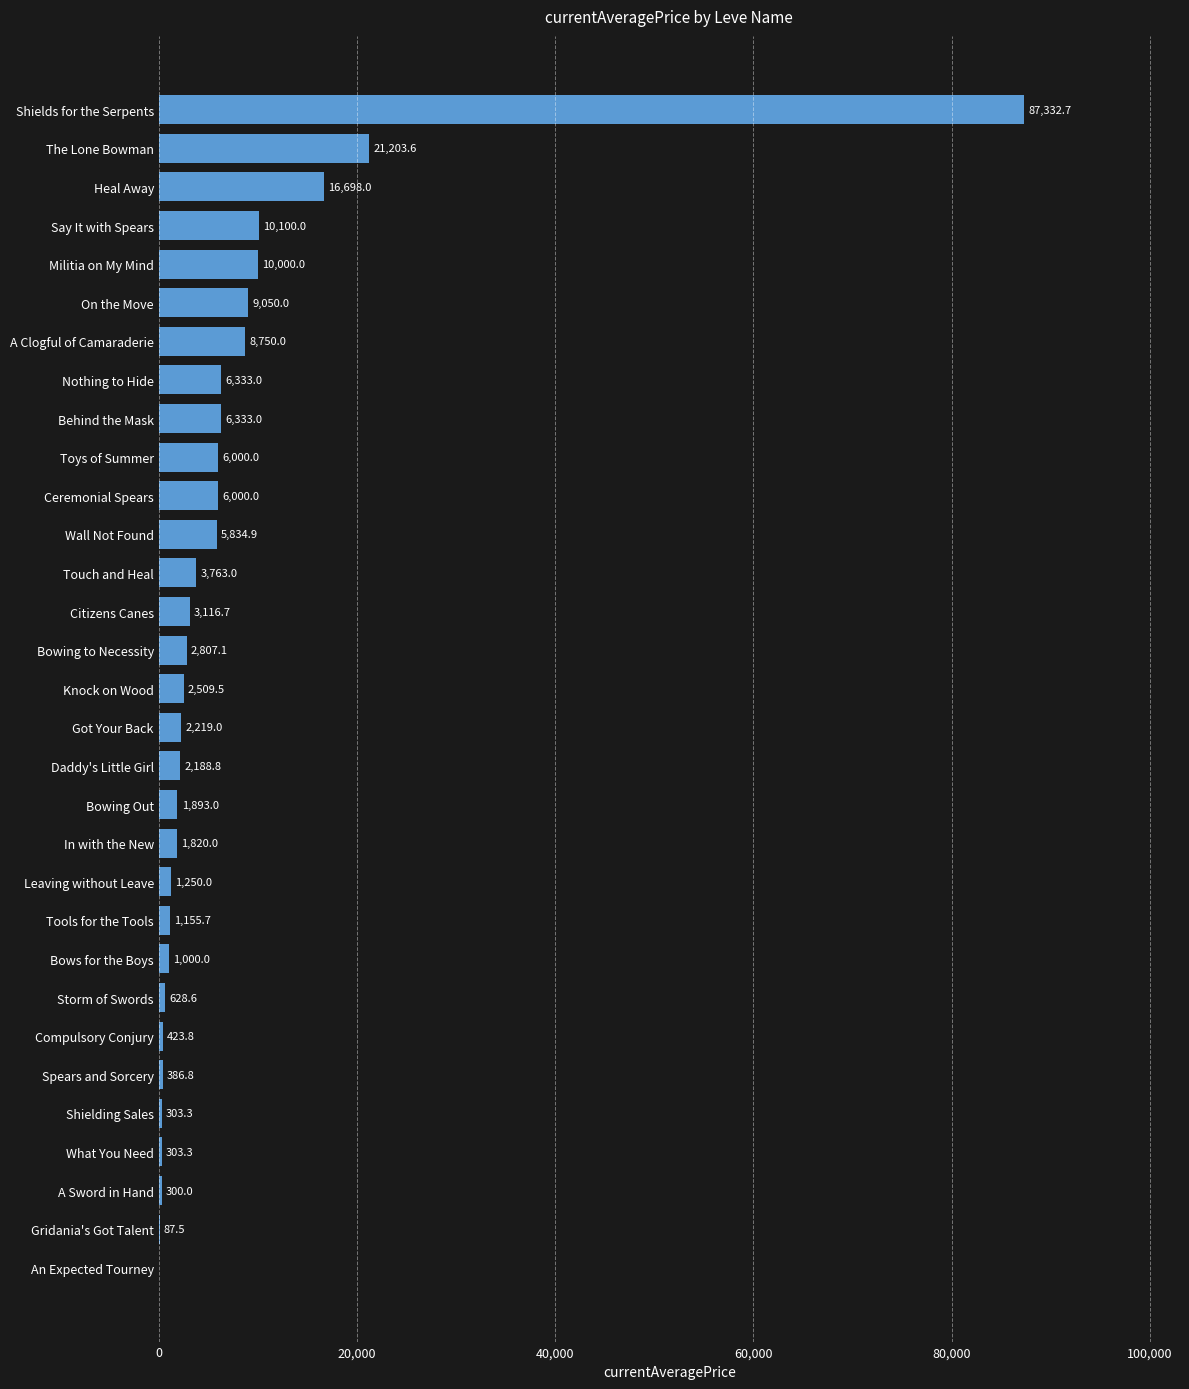

What is the ratio of the value at Touch and Heal to the value at Citizens Canes?

1.2